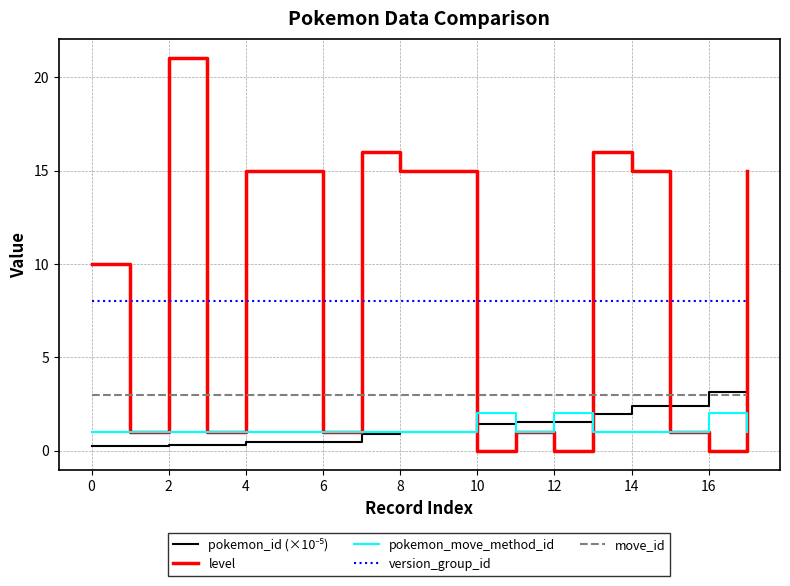

What is the maximum value for move_id?

3.0